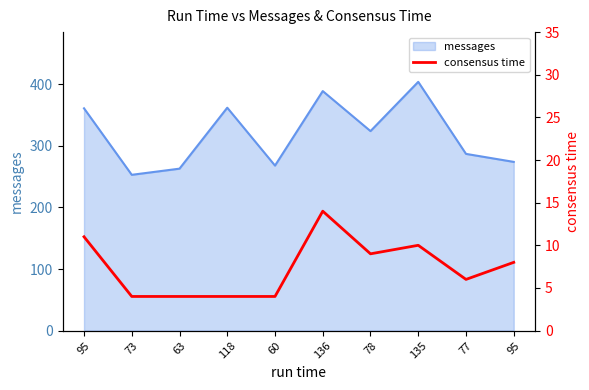

What is the change in value from 63 to 135?

+6